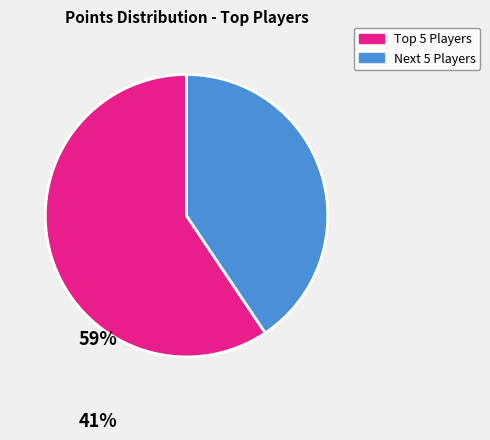

Is there any slice that represents more than half of the pie?

Yes